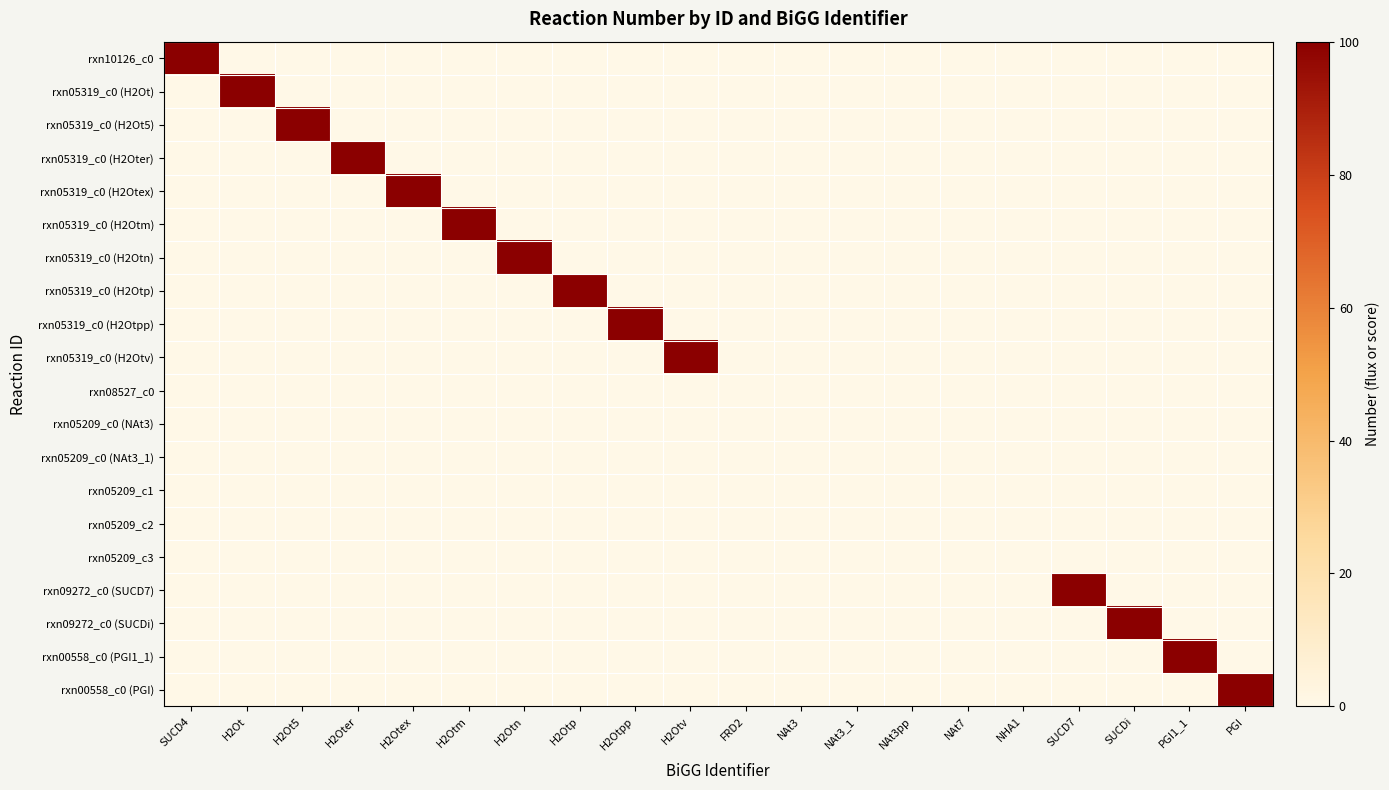

Which label corresponds to the smallest value in the chart?

H2Ot